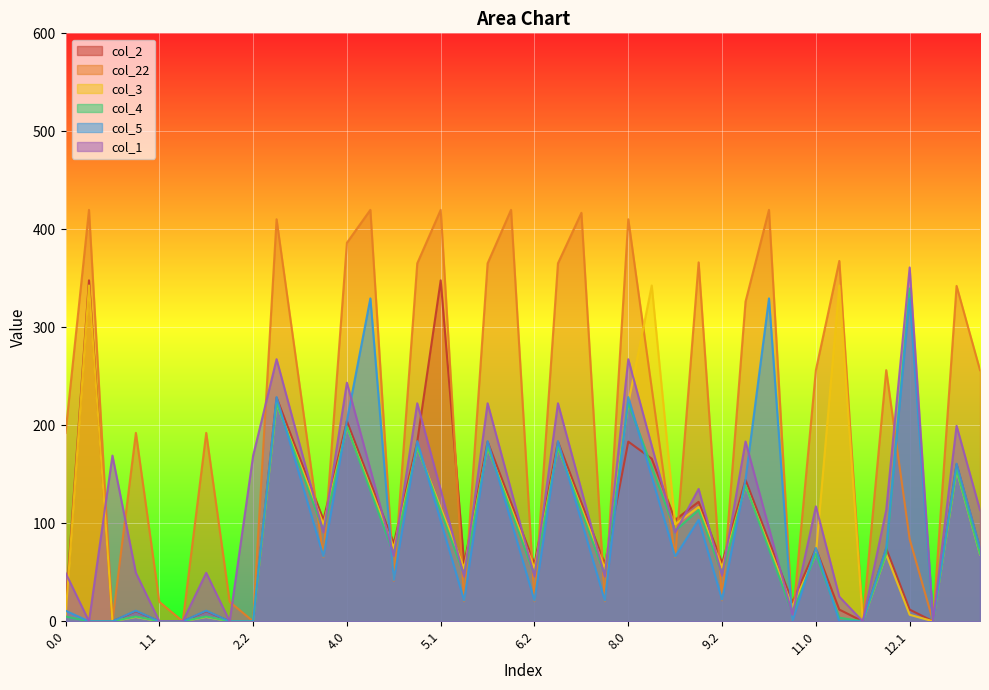

At which label does col_1 reach its minimum?

0.1